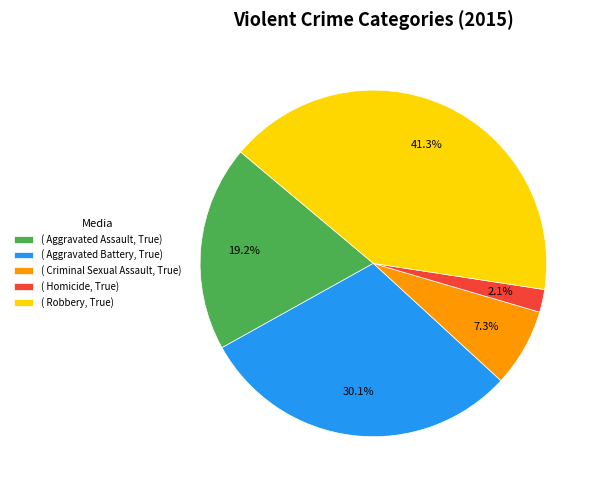

Rank the categories by value from highest to lowest.

( Robbery, True), ( Aggravated Battery, True), ( Aggravated Assault, True), ( Criminal Sexual Assault, True), ( Homicide, True)